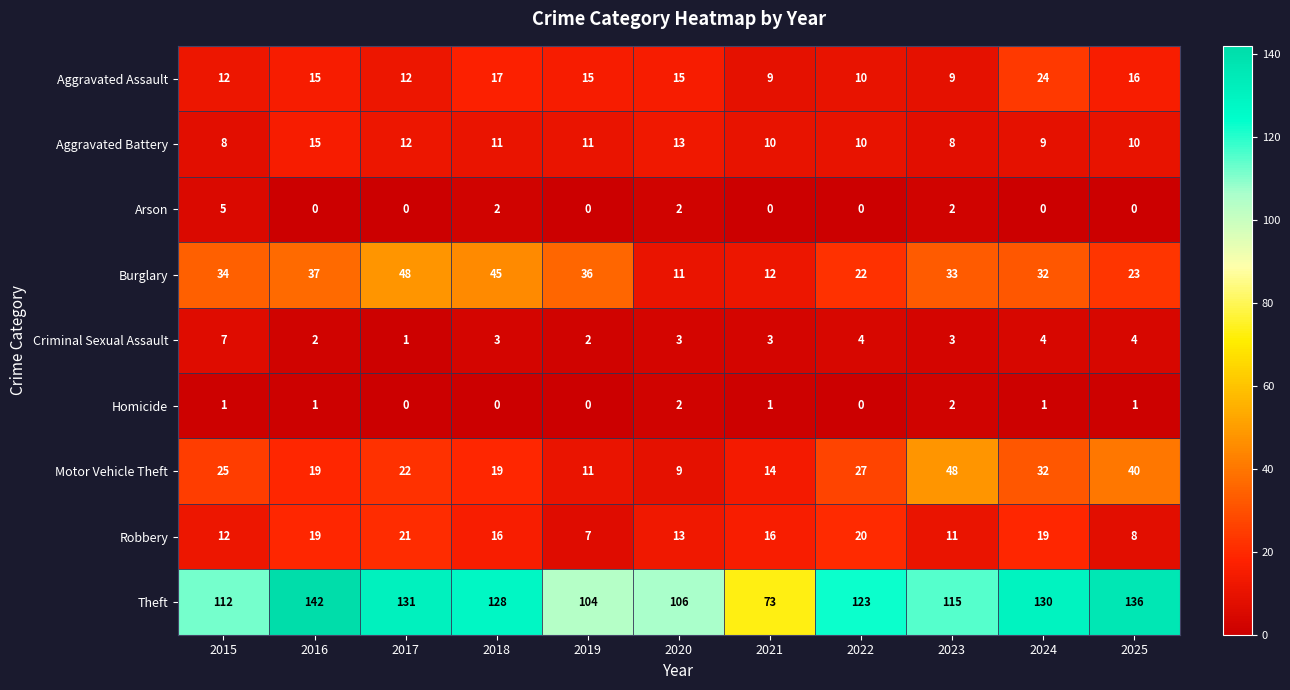

Is it true that Robbery equals 7 at 2023?

False